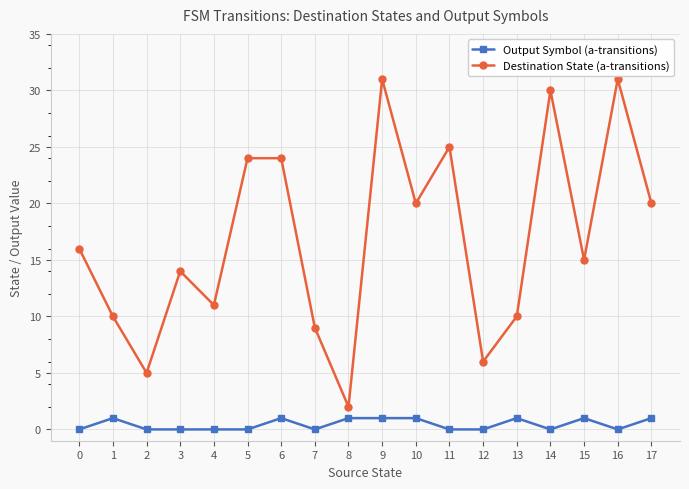

True or false: Destination State (a-transitions) and Output Symbol (a-transitions) cross at least once.

False